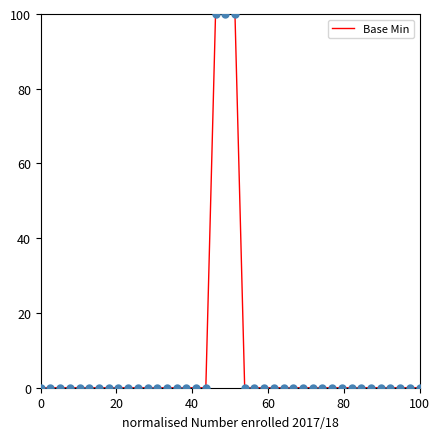

How many lines are shown in the chart?

1